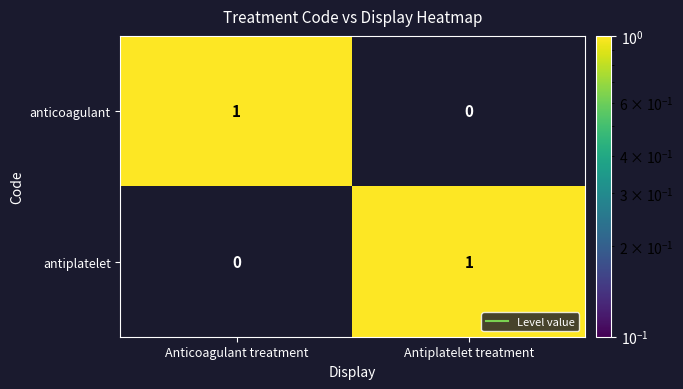

Reading left to right, transcribe all the data shown in this chart.

anticoagulant: Anticoagulant treatment=1	Antiplatelet treatment=0
antiplatelet: Anticoagulant treatment=0	Antiplatelet treatment=1